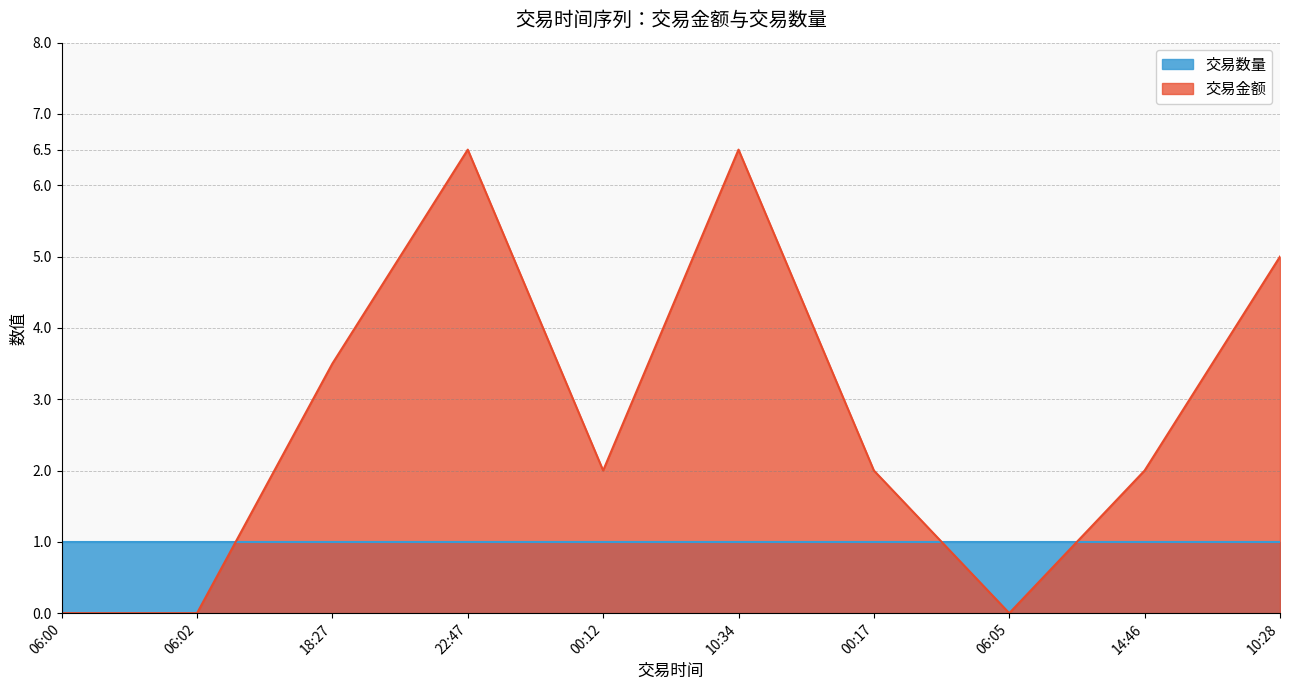

List the labels in order of value, smallest first.

06:00, 06:02, 06:05, 00:12, 00:17, 14:46, 18:27, 10:28, 22:47, 10:34